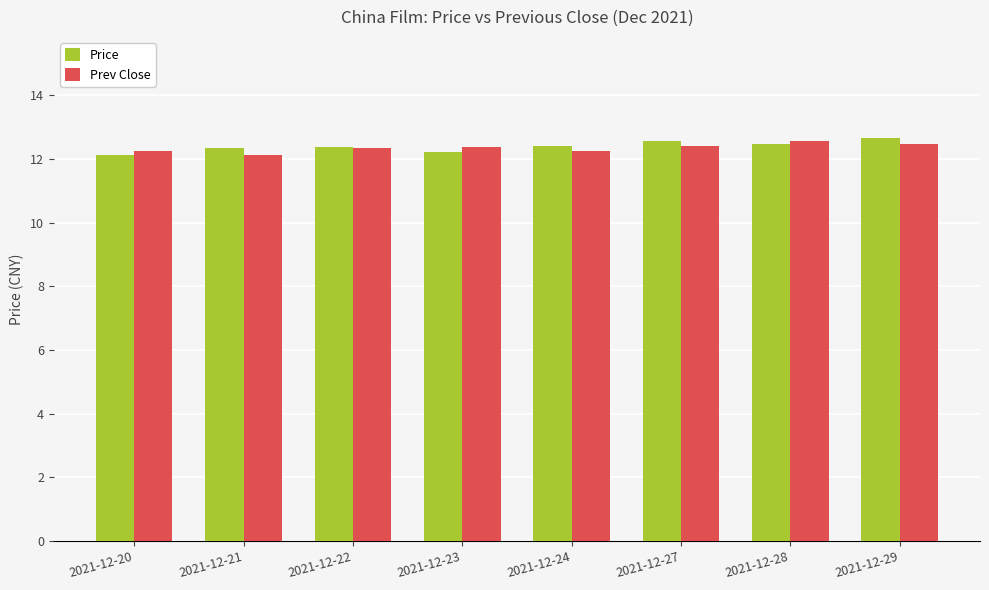

What is the difference between the maximum and minimum values in the Prev Close series?

0.4